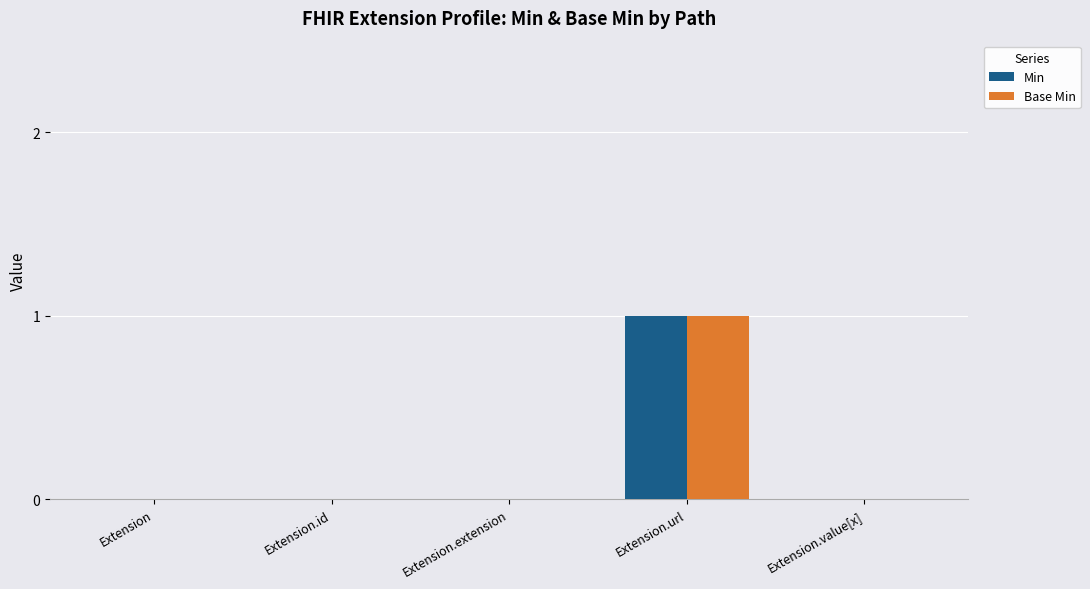

The Base Min series shows 0 at Extension.value[x]. True or false?

True